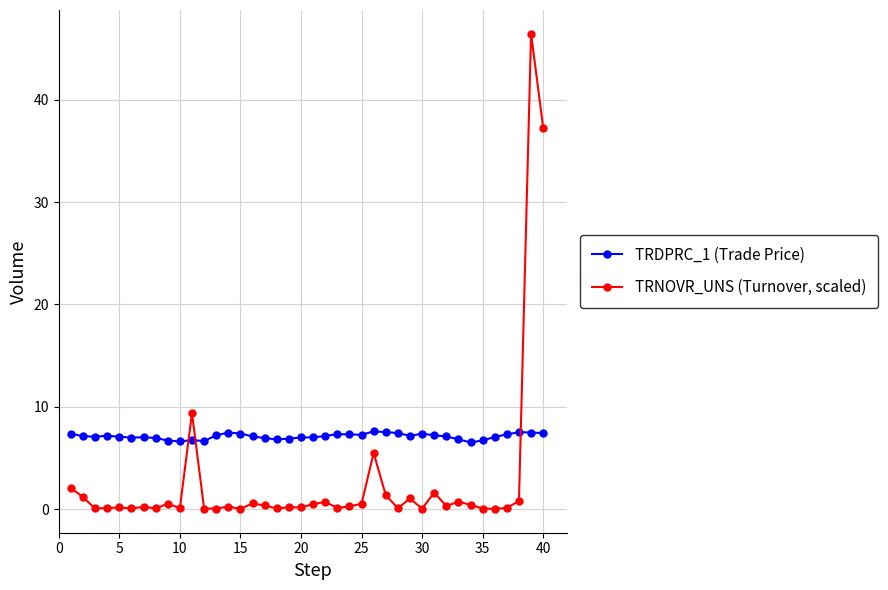

What is the value of the TRDPRC_1 (Trade Price) point at the 31st from the left?

7.2